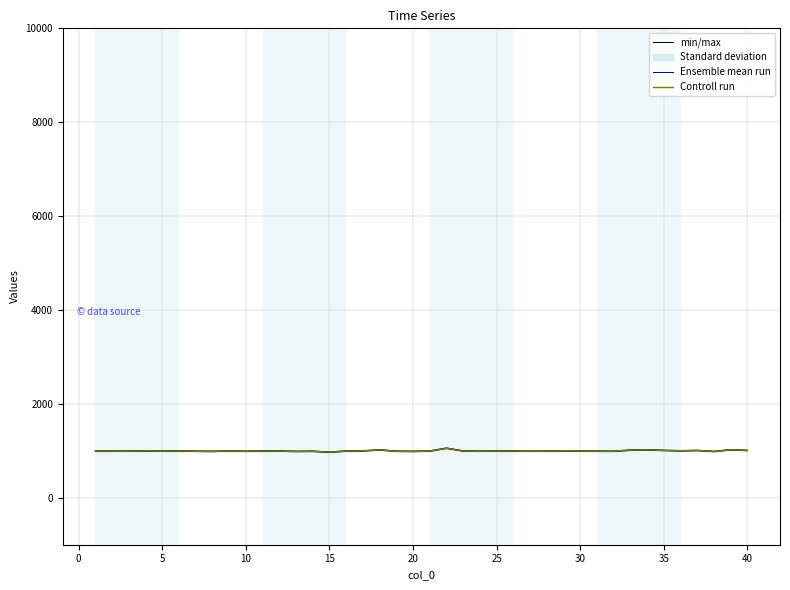

True or false: Controll run and Ensemble mean run cross at least once.

False